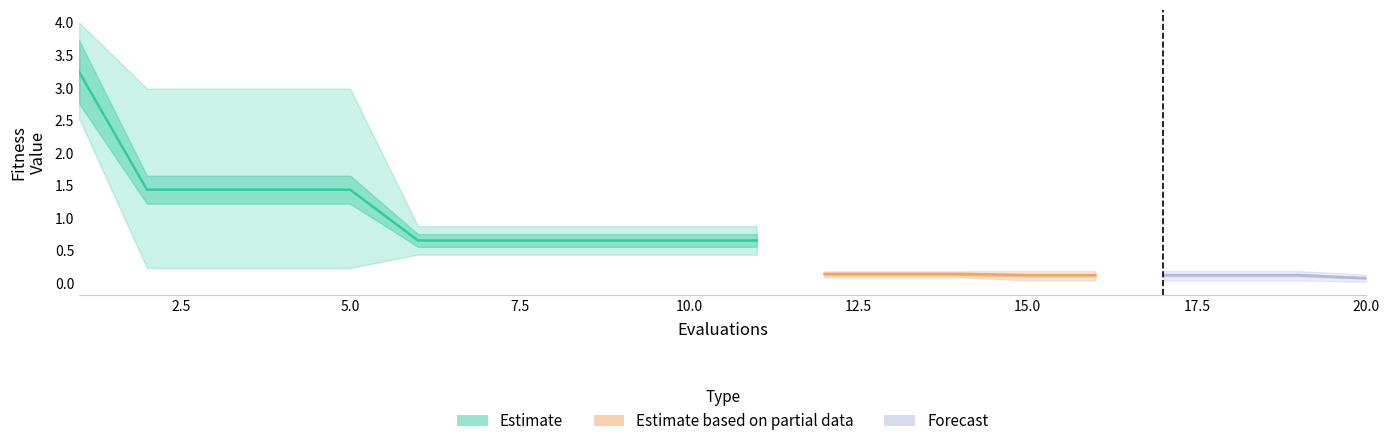

Reading right to left, what are all the values shown in this chart?

mean: 20=0.1	19=0.1	18=0.1	17=0.1	16=0.1	15=0.1	14=0.1	13=0.1	12=0.1	11=0.7	10=0.7	9=0.7	8=0.7	7=0.7	6=0.7	5=1.4	4=1.4	3=1.4	2=1.4	1=3.2
best: 20=0.0	19=0.0	18=0.0	17=0.0	16=0.0	15=0.0	14=0.1	13=0.1	12=0.1	11=0.4	10=0.4	9=0.4	8=0.4	7=0.4	6=0.4	5=0.2	4=0.2	3=0.2	2=0.2	1=2.5
worst: 20=0.1	19=0.2	18=0.2	17=0.2	16=0.2	15=0.2	14=0.2	13=0.2	12=0.2	11=0.9	10=0.9	9=0.9	8=0.9	7=0.9	6=0.9	5=3.0	4=3.0	3=3.0	2=3.0	1=4.0